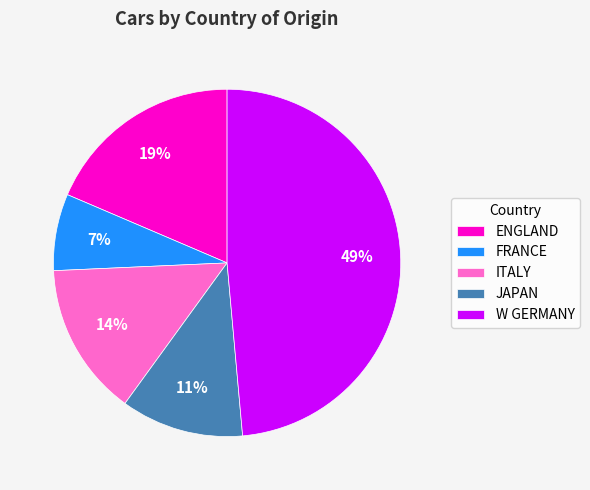

To the nearest percent, what percentage of the pie is ENGLAND?

19%